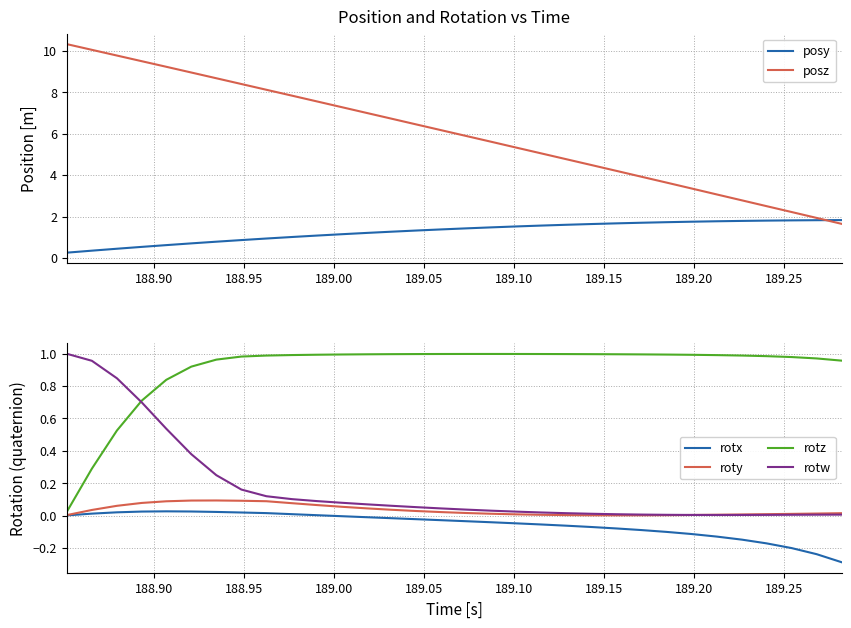

What is the minimum value shown in the chart?

-0.3